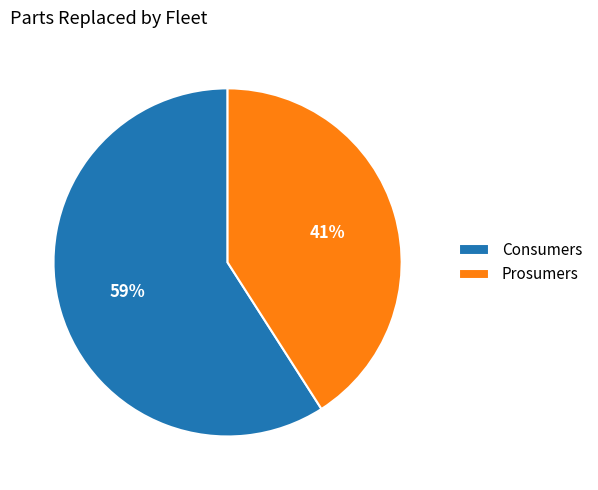

To the nearest percent, what percentage of the pie is Consumers?

59%